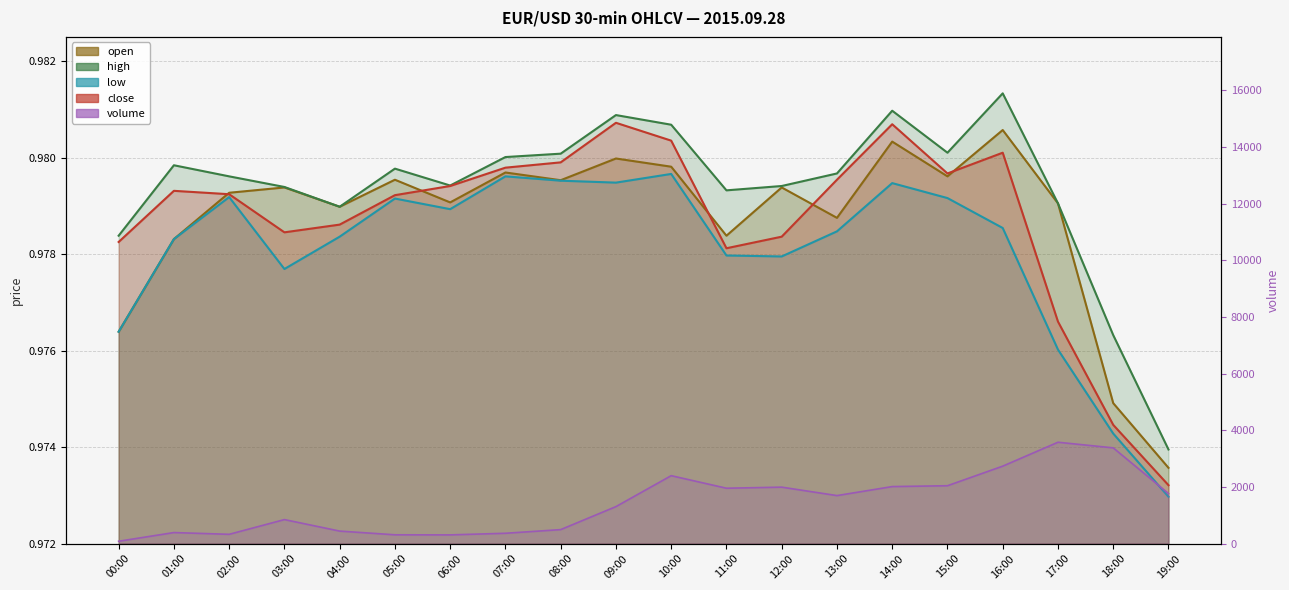

The value of open at 07:00 is 1.5. True or false?

False